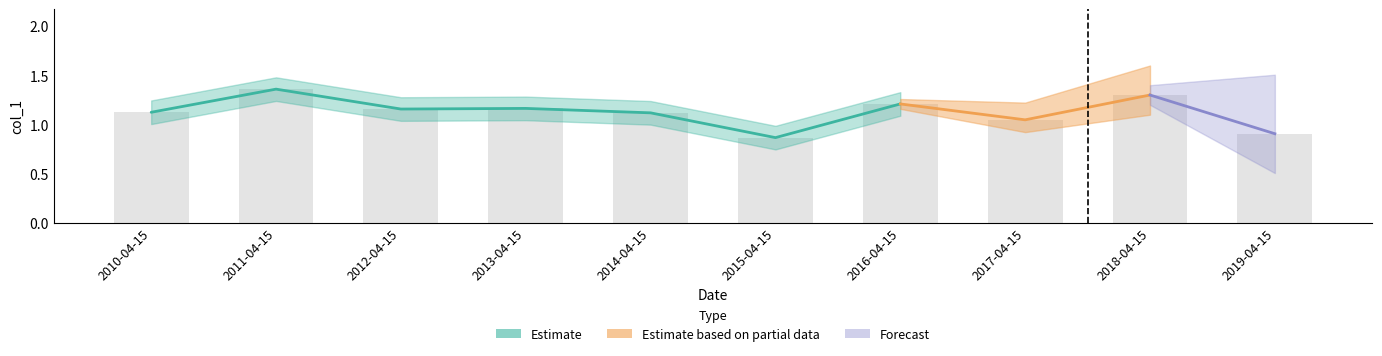

What is the label of the 4th bar from the left?

2013-04-15